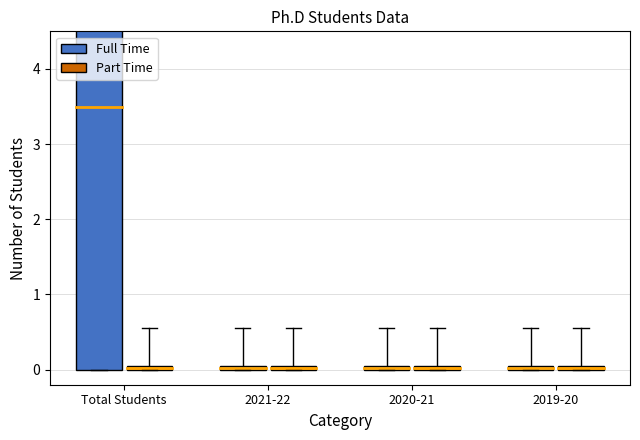

At which category does the chart reach its minimum across all series?

2021-22